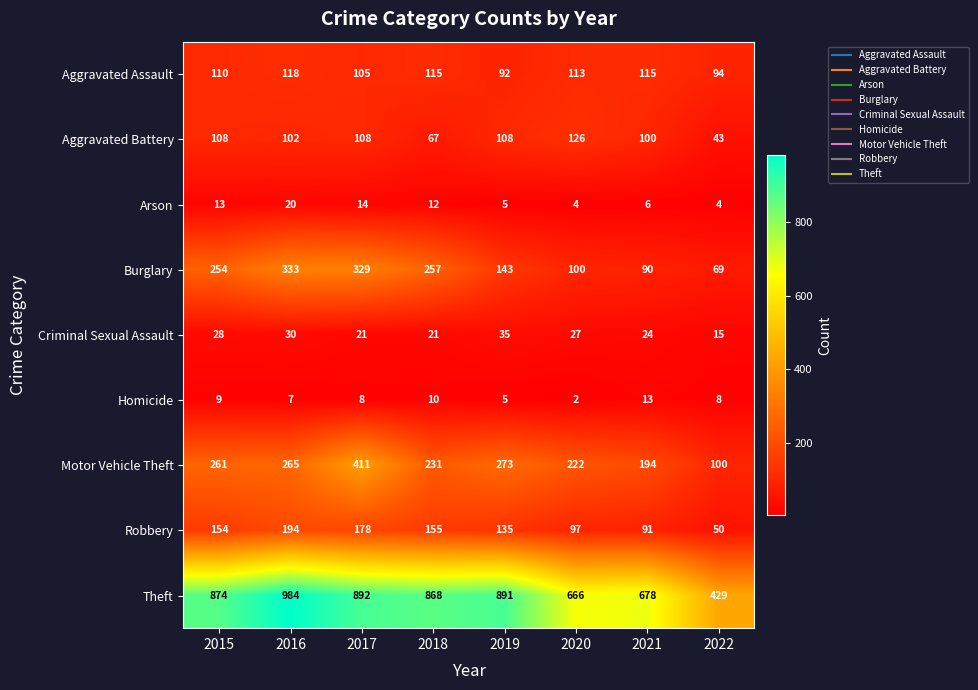

Which series has the largest total across all categories?

Theft